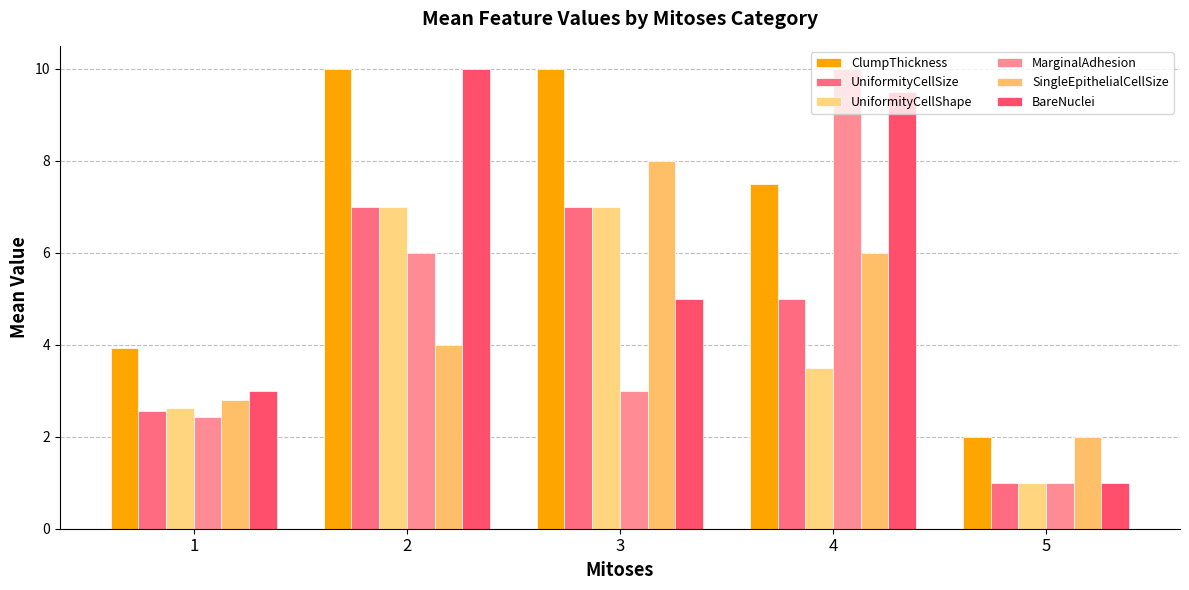

What is the spread (max minus min) of values at 5?

1.0